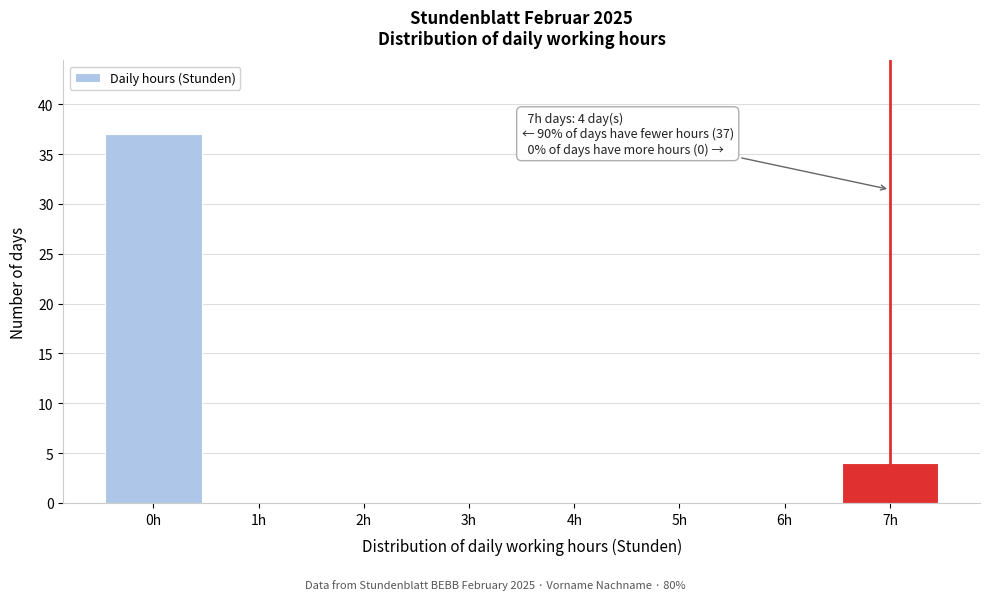

Over which range of the x-axis is the bar tallest?

-0.5 to 0.5